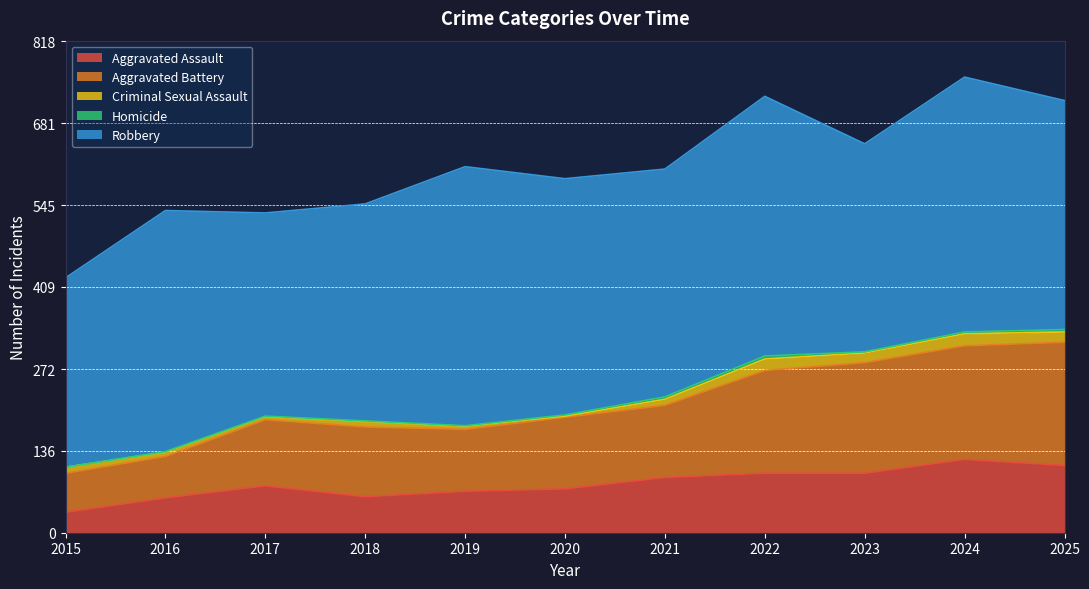

Which series has the largest range (max minus min)?

Aggravated Battery